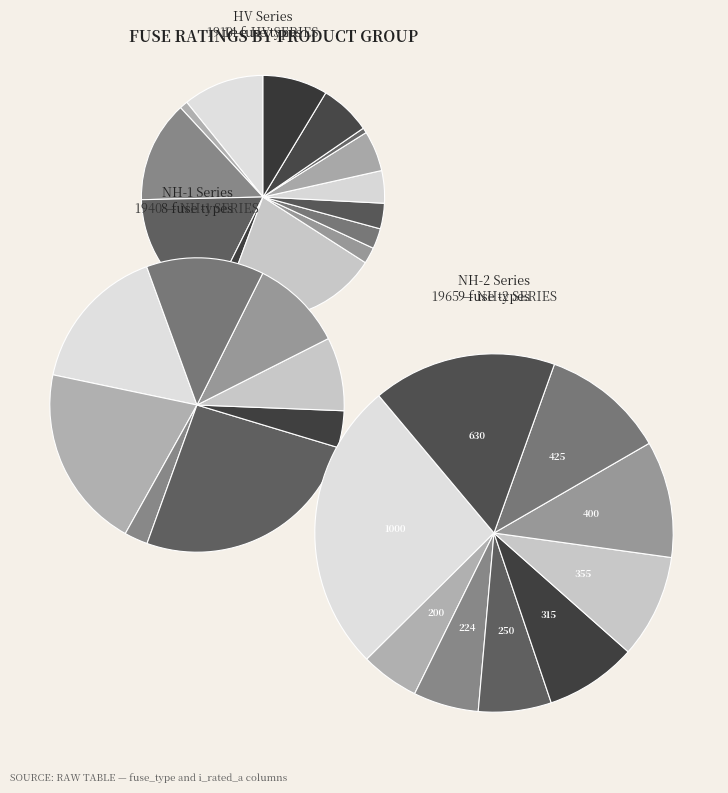

Is it true that HV 6.3A is 11% of the pie?

False